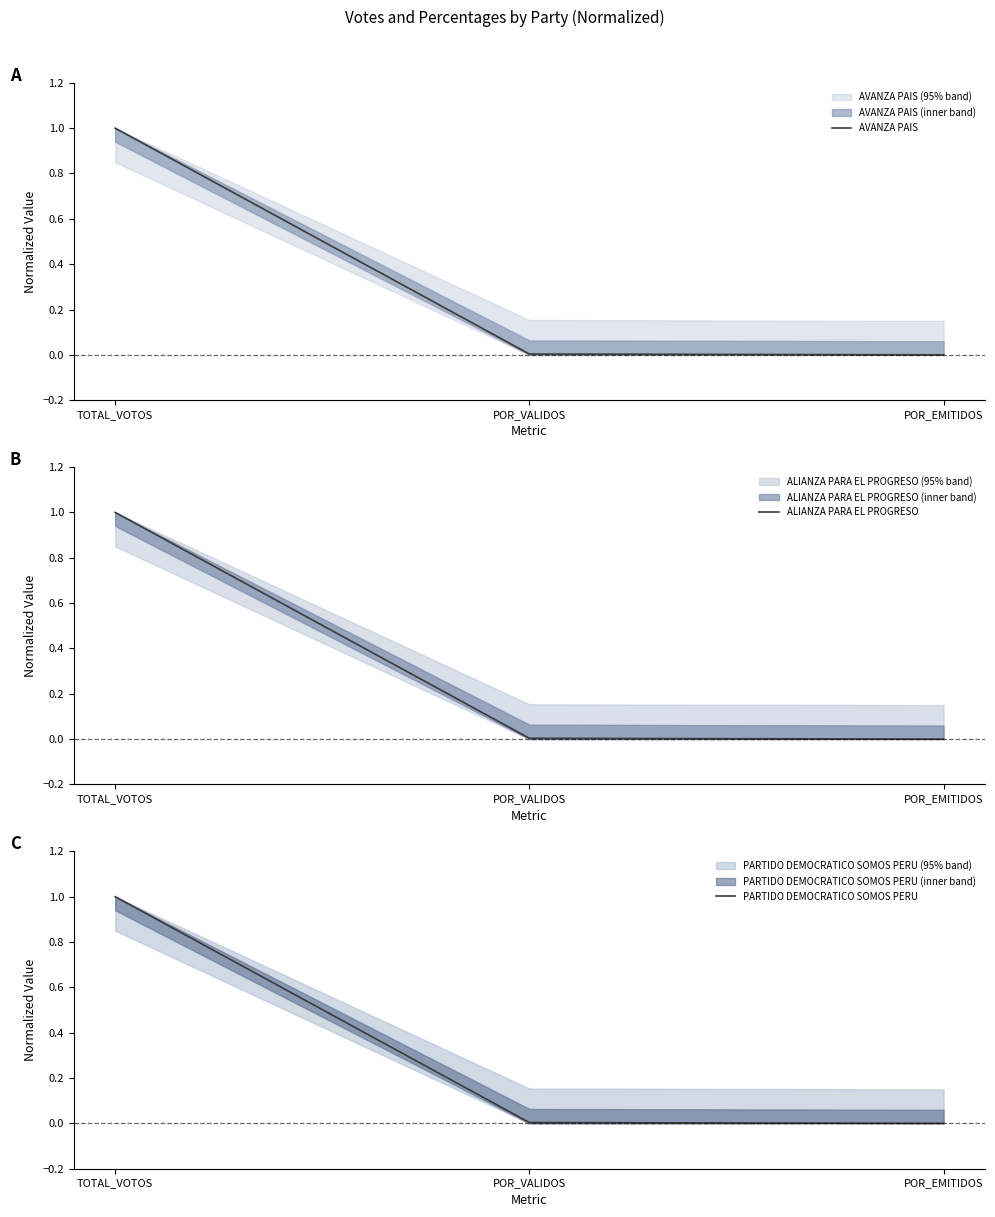

What is the label of the 3rd point from the right?

TOTAL_VOTOS